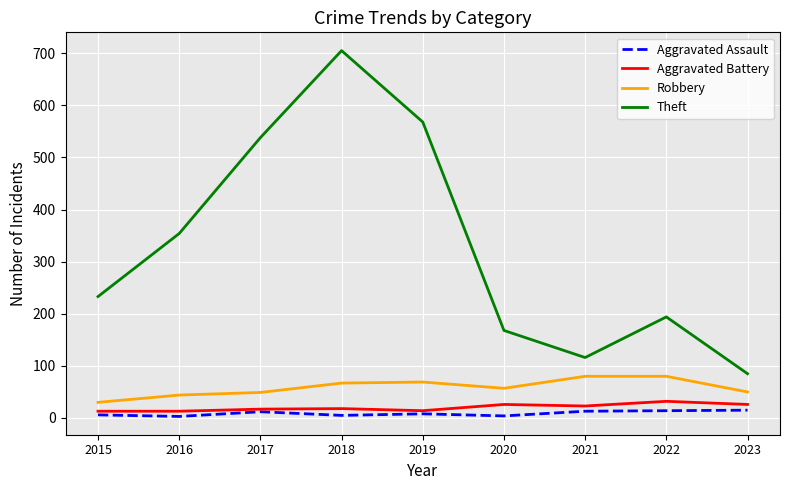

Which label corresponds to the largest value in the chart?

2018